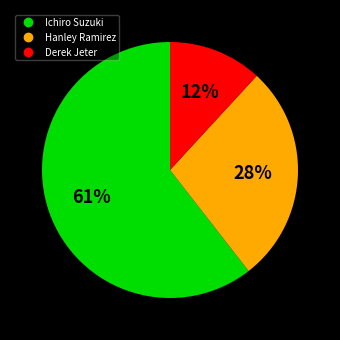

Is there a majority slice in this chart?

Yes